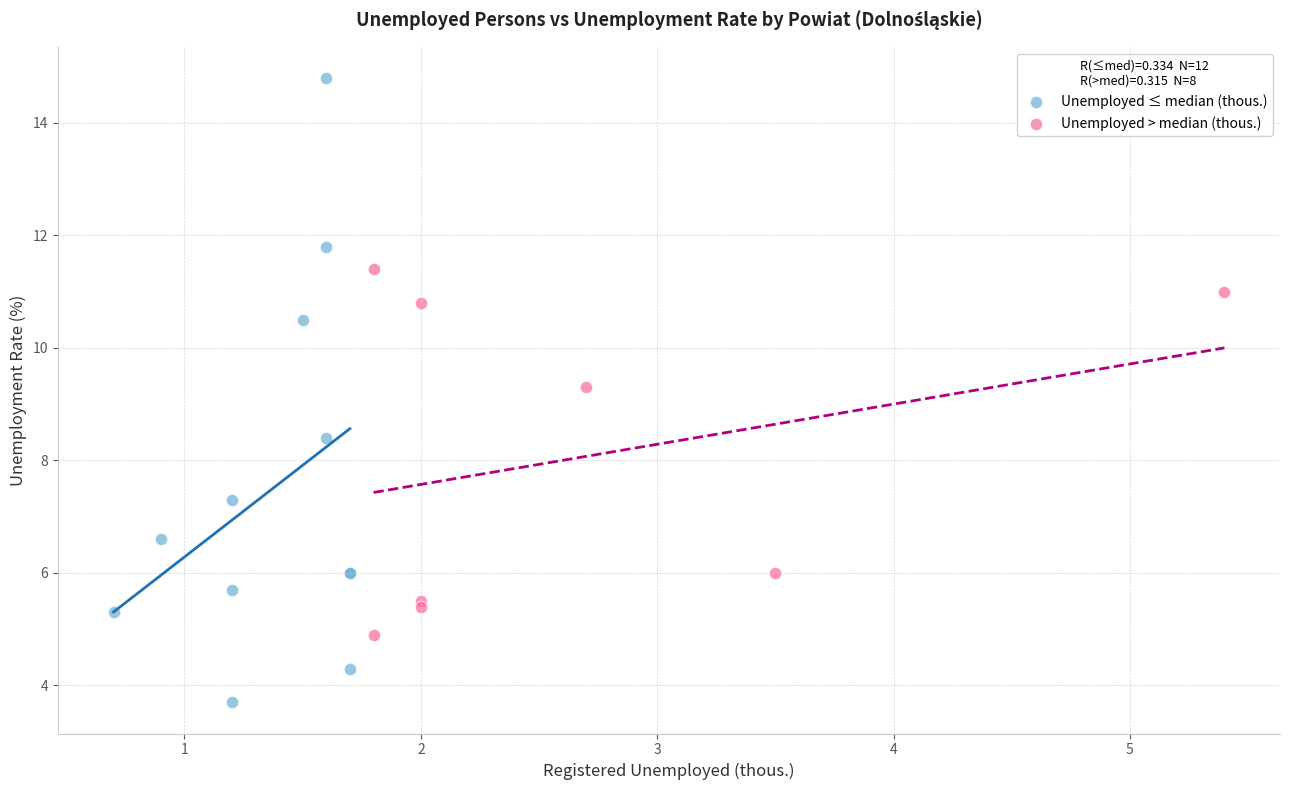

Which series has the largest Y range (max minus min)?

Unemployed ≤ median (thous.)